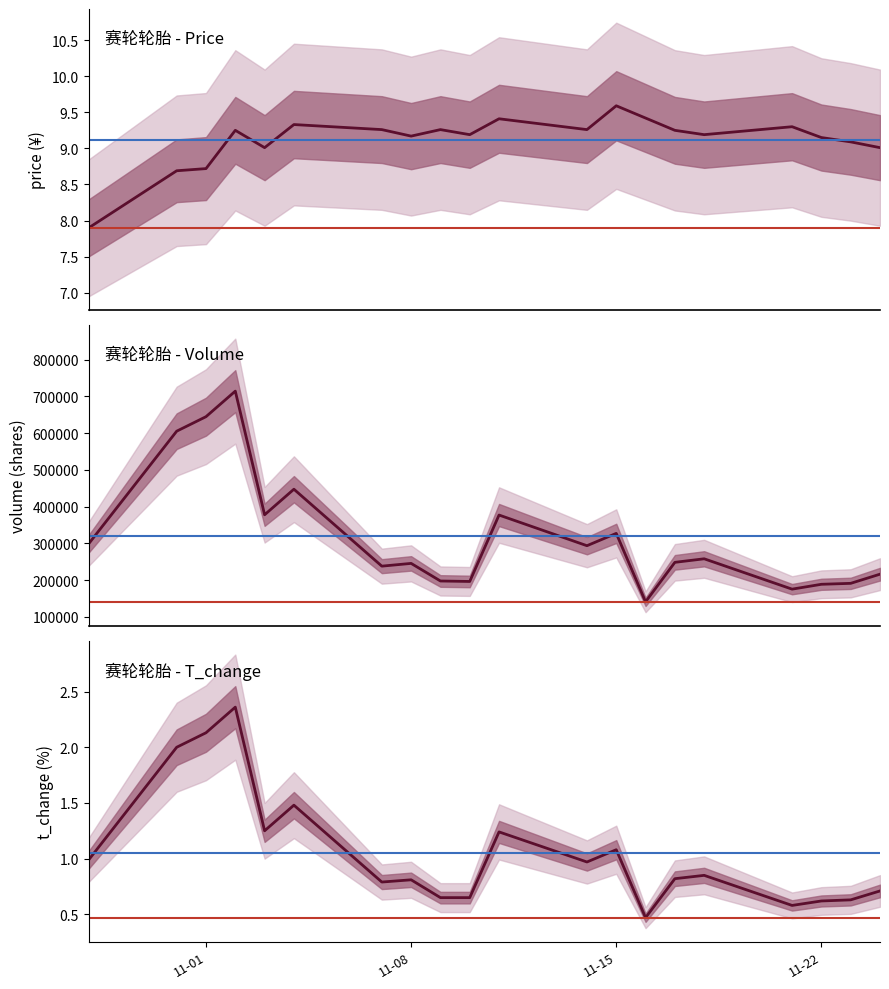

True or false: volume and price cross at least once.

False